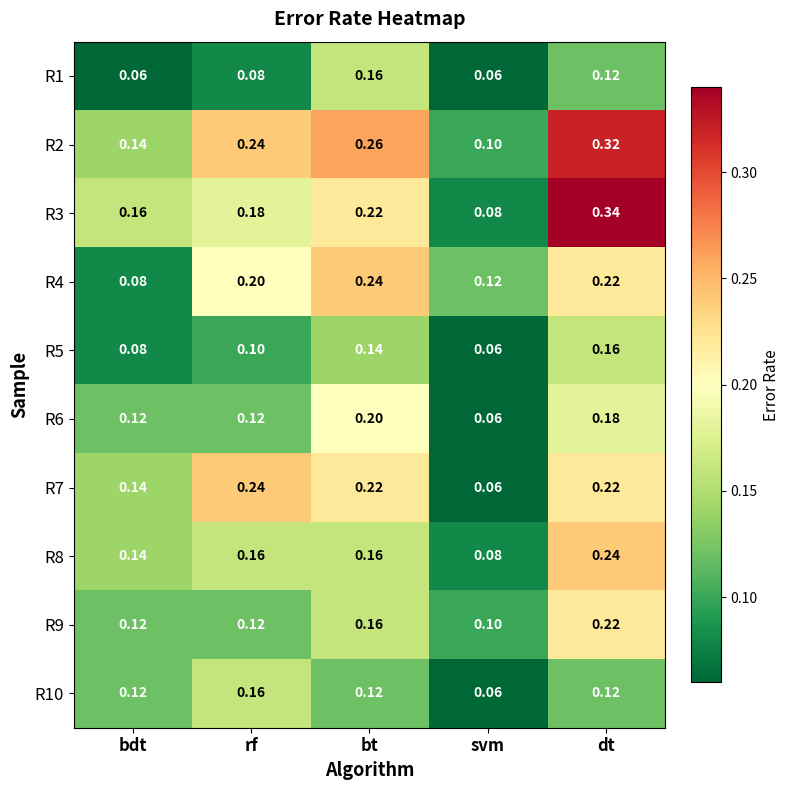

Which label corresponds to the largest value in the chart?

dt